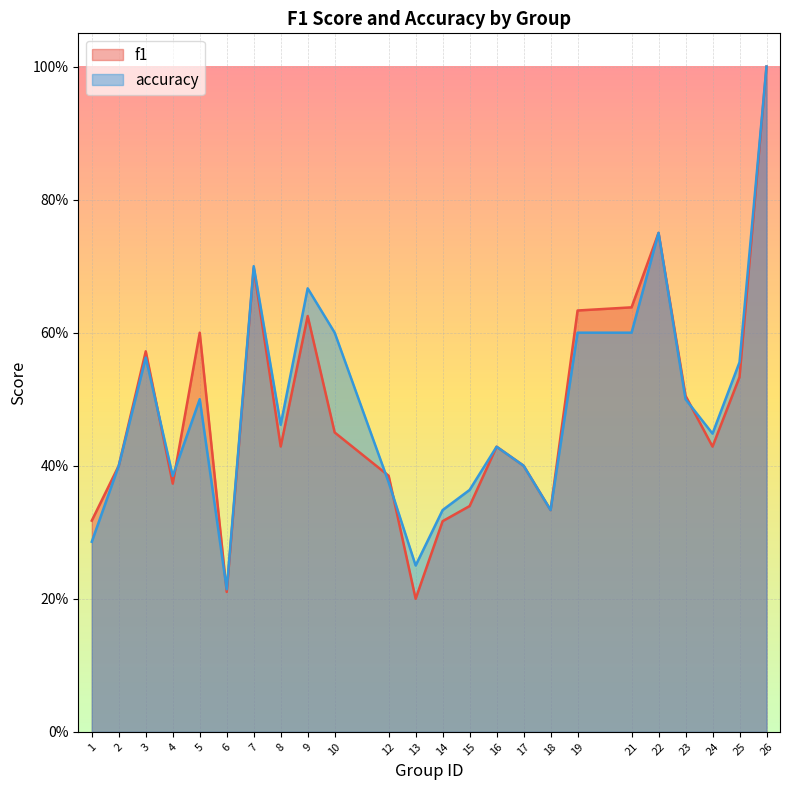

True or false: accuracy has a value of 0.9 at 3.

False